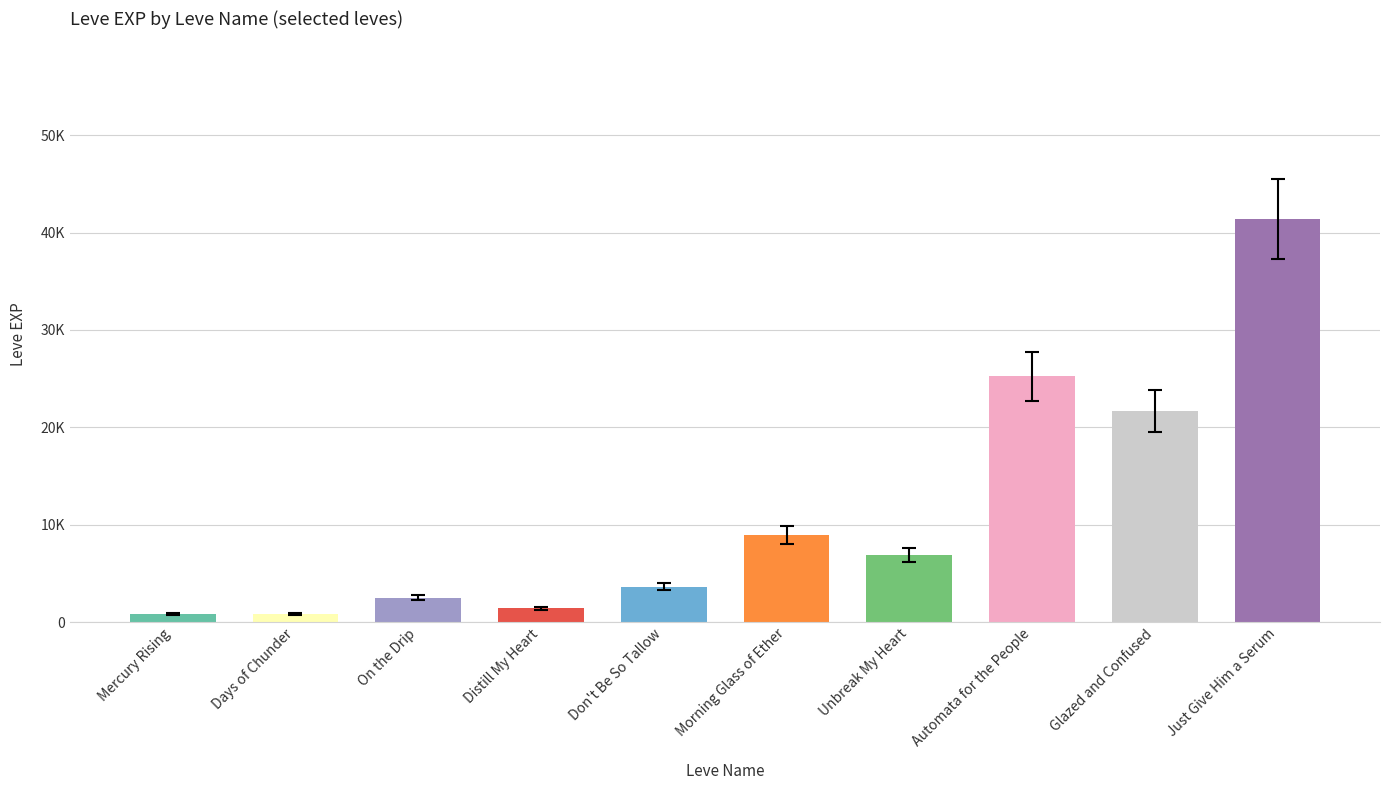

List the labels in order of value, smallest first.

Mercury Rising, Days of Chunder, Distill My Heart, On the Drip, Don't Be So Tallow, Unbreak My Heart, Morning Glass of Ether, Glazed and Confused, Automata for the People, Just Give Him a Serum